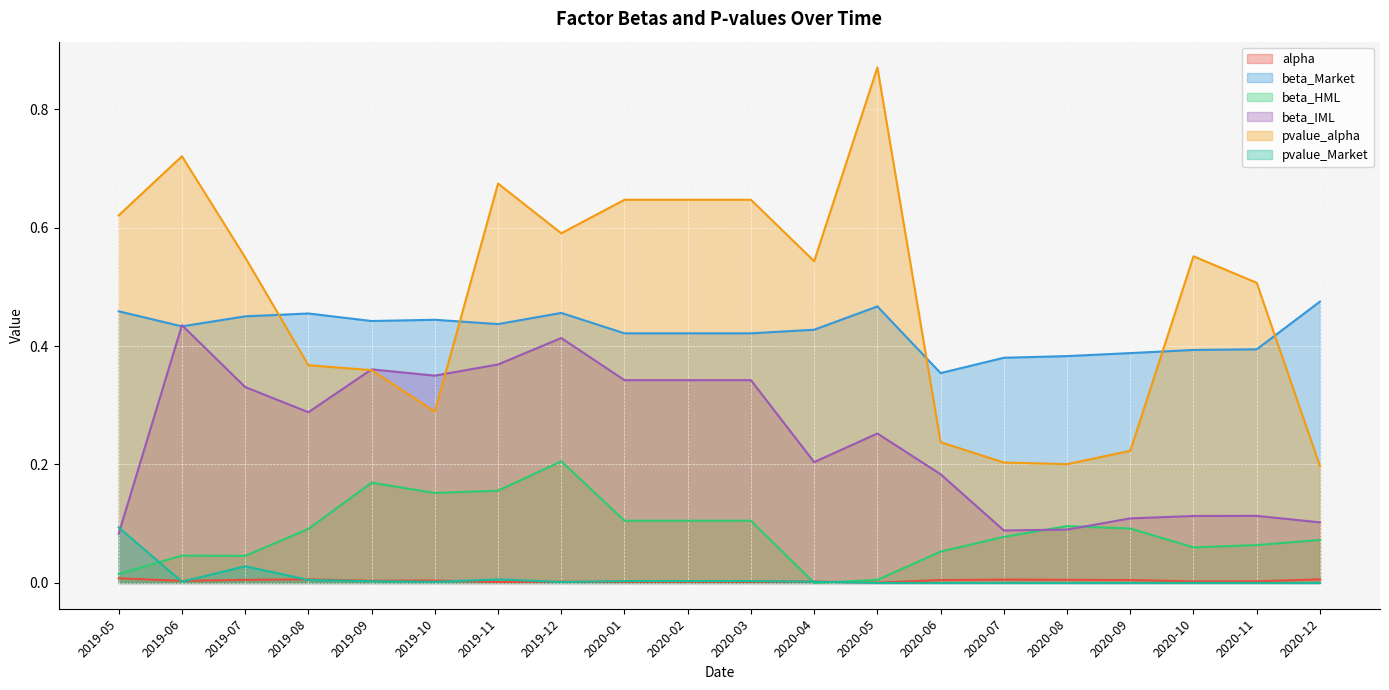

What position from the left is 2020-01?

9